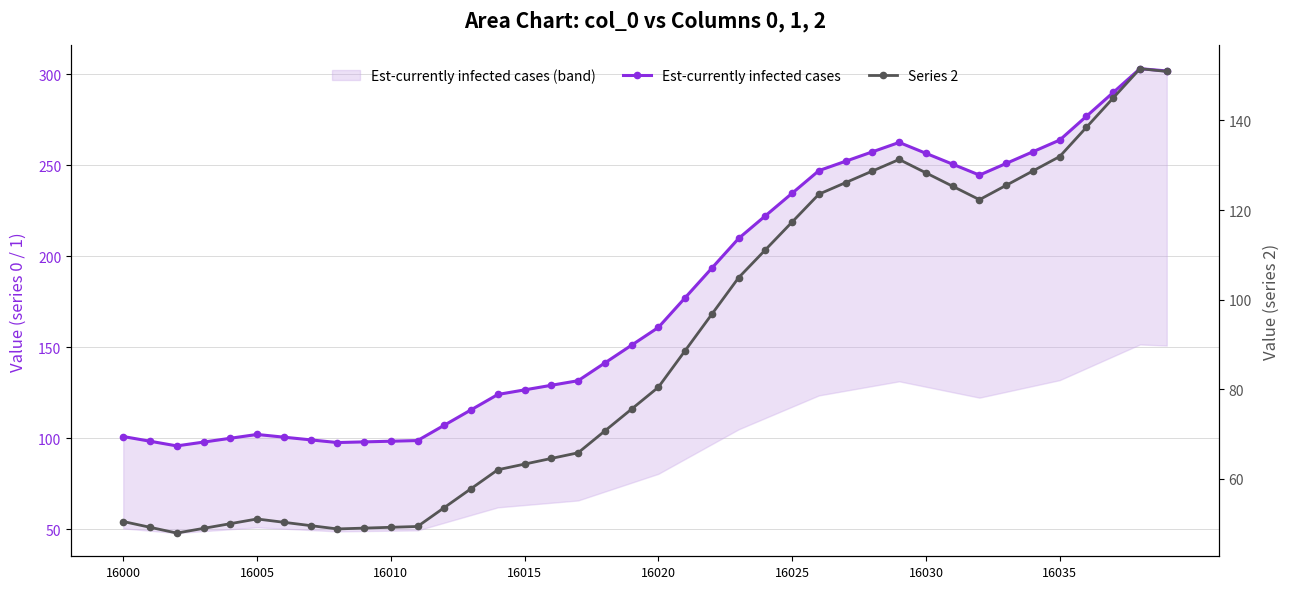

List the series in order of their overall mean, lowest first.

Series 2, Est-currently infected cases